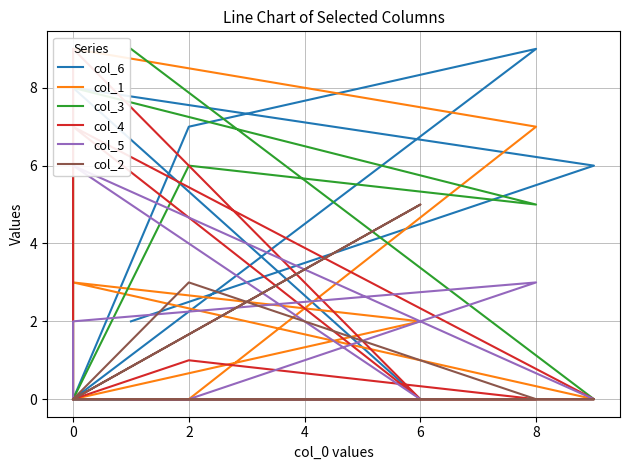

Where is the first local minimum for col_4?

6